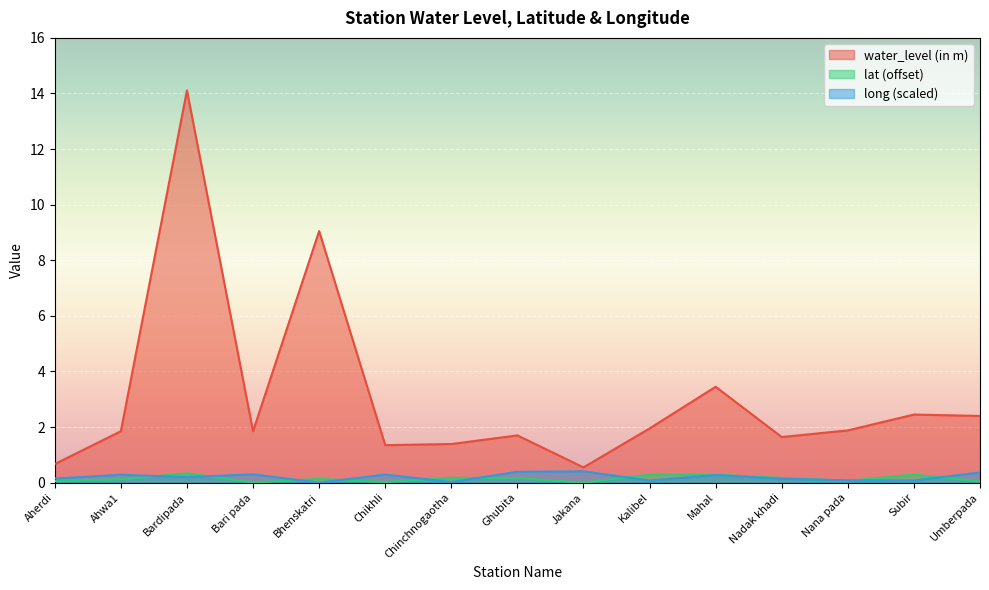

True or false: long and water_level (in m) intersect in this chart.

False